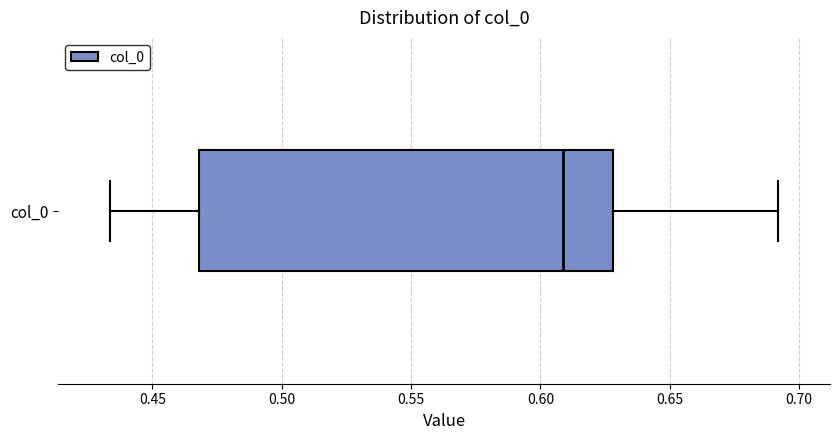

Where is the left edge of the box for col_0 on the x-axis? The values are not printed on the chart, so give them approximately, as read against the axis.

0.470